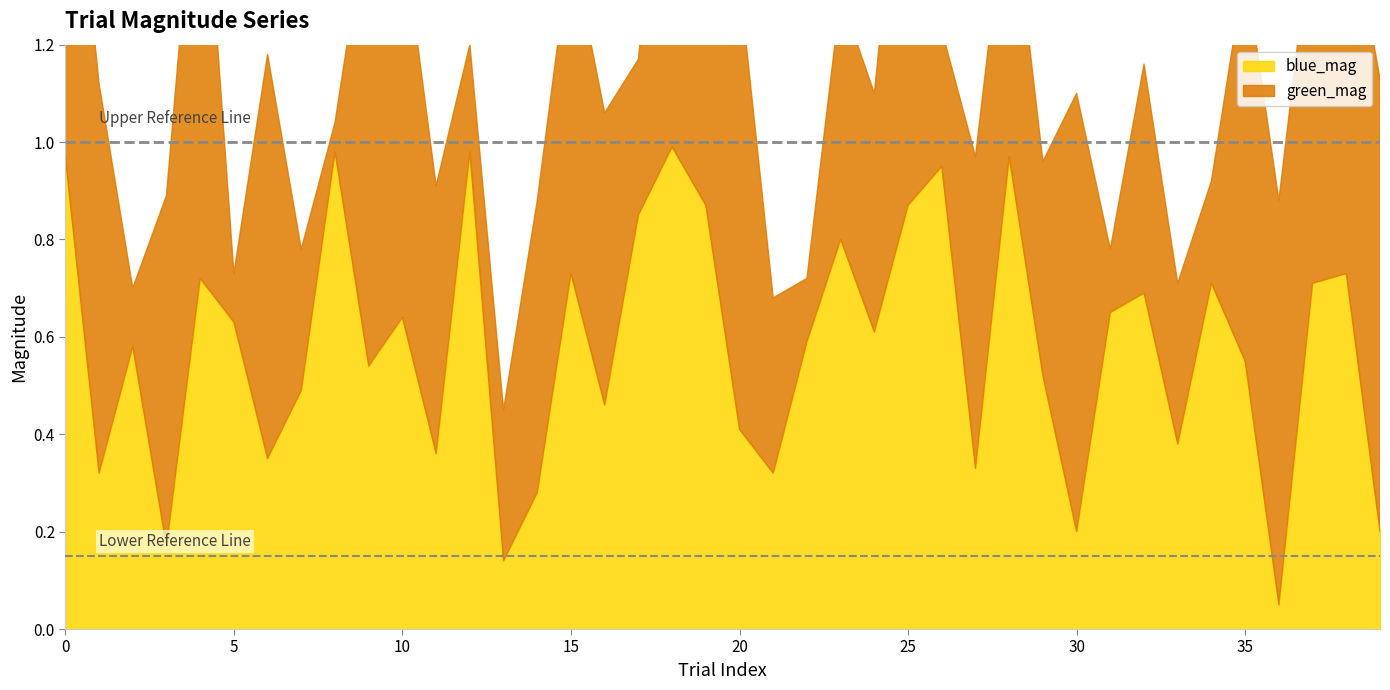

How many distinct data groups are displayed?

2